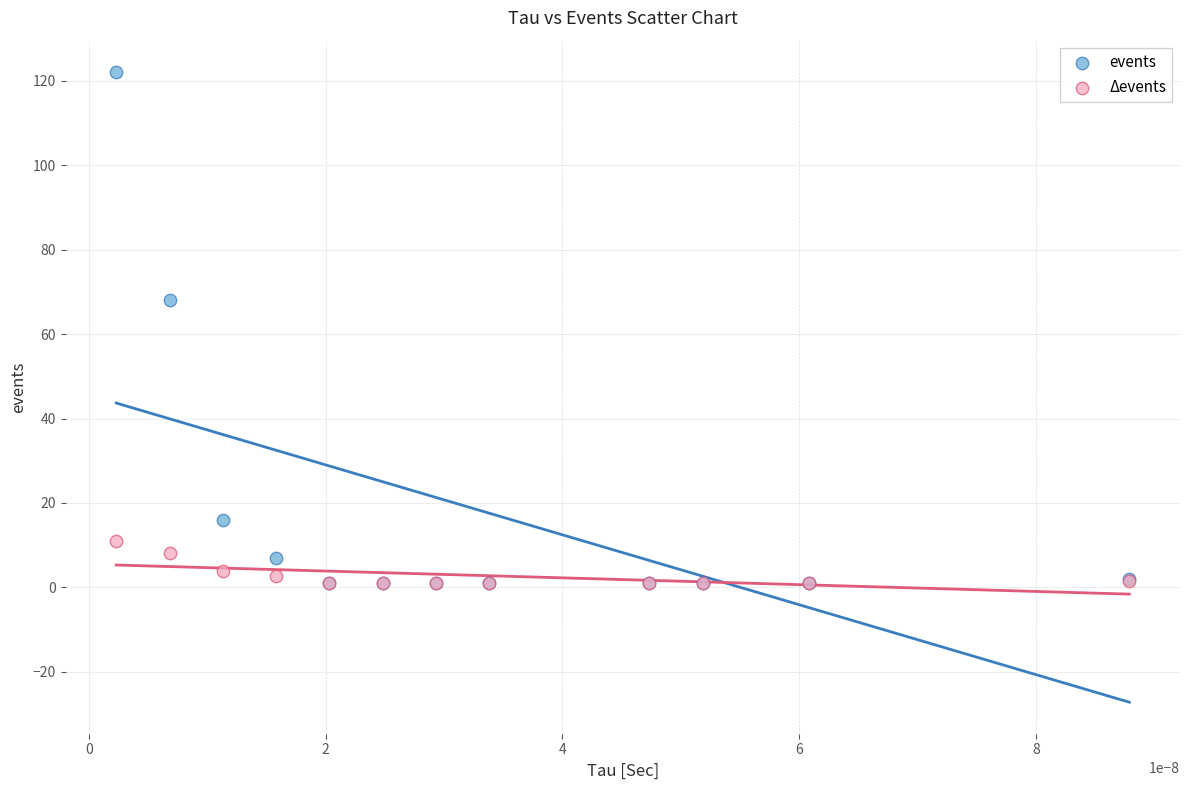

Across all series, what Y value is closest to 61?

68.0